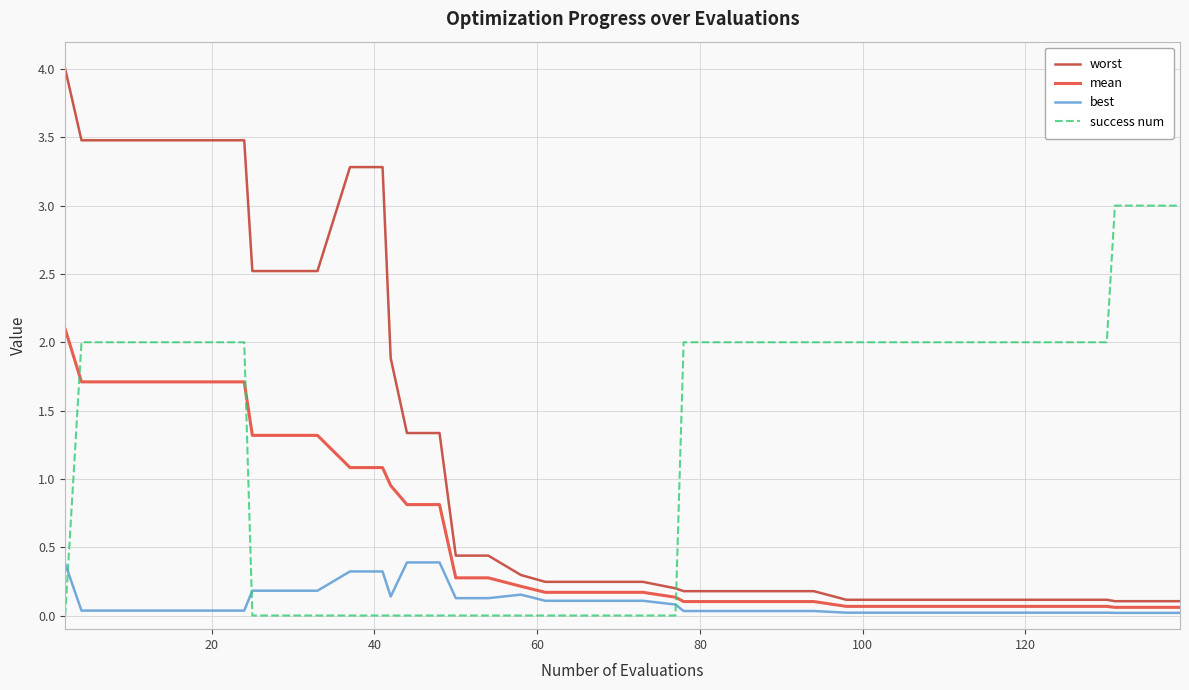

What is the sum of all success num values?

49.0